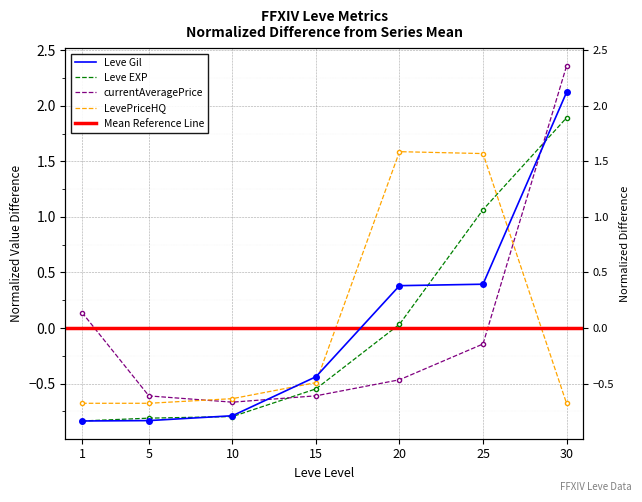

Reading left to right, transcribe all the data shown in this chart.

Leve Gil: -0.8	-0.8	-0.8	-0.4	0.4	0.4	2.1
Leve EXP: -0.8	-0.8	-0.8	-0.5	0.0	1.1	1.9
currentAveragePrice: 0.1	-0.6	-0.7	-0.6	-0.5	-0.1	2.4
LevePriceHQ: -0.7	-0.7	-0.6	-0.5	1.6	1.6	-0.7